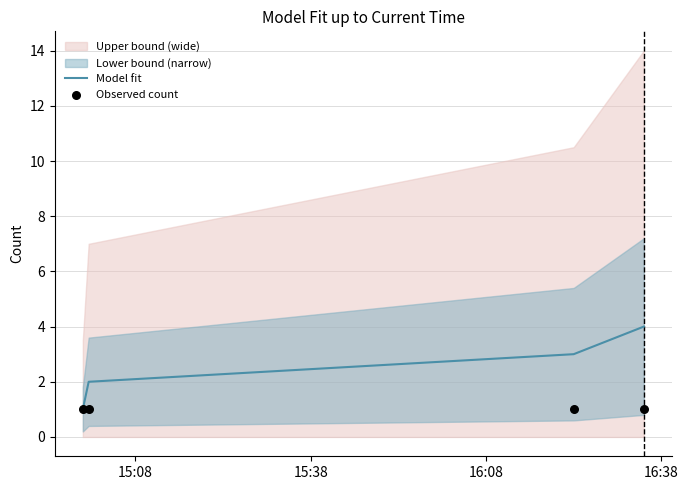

True or false: Model fit has more than 1 points higher than both neighbors.

False